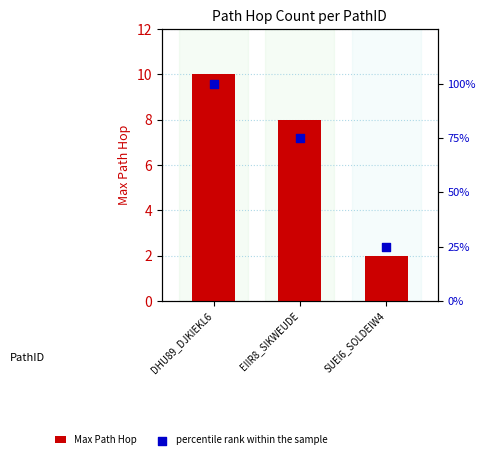

What are all the series names shown in the legend?

Max Path Hop, percentile rank within the sample